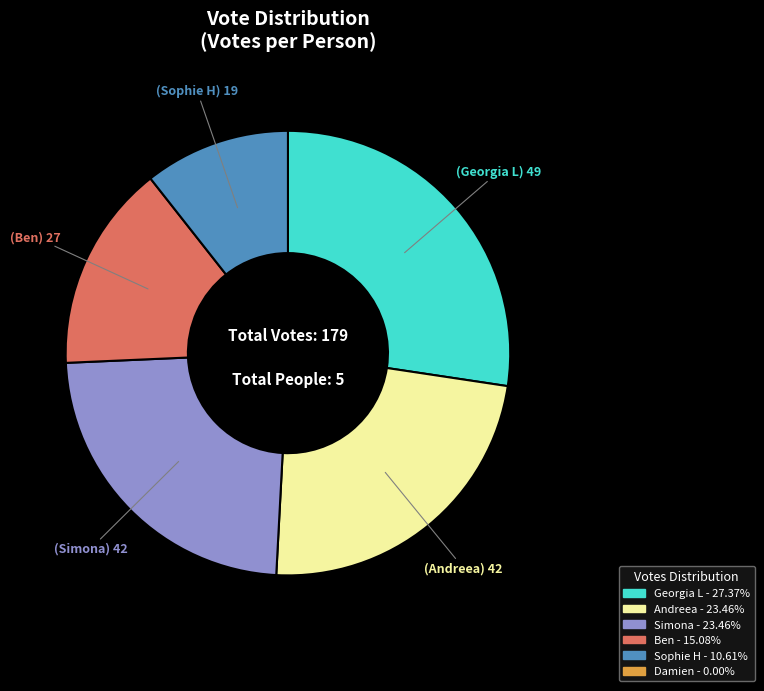

Is there a majority slice in this chart?

No